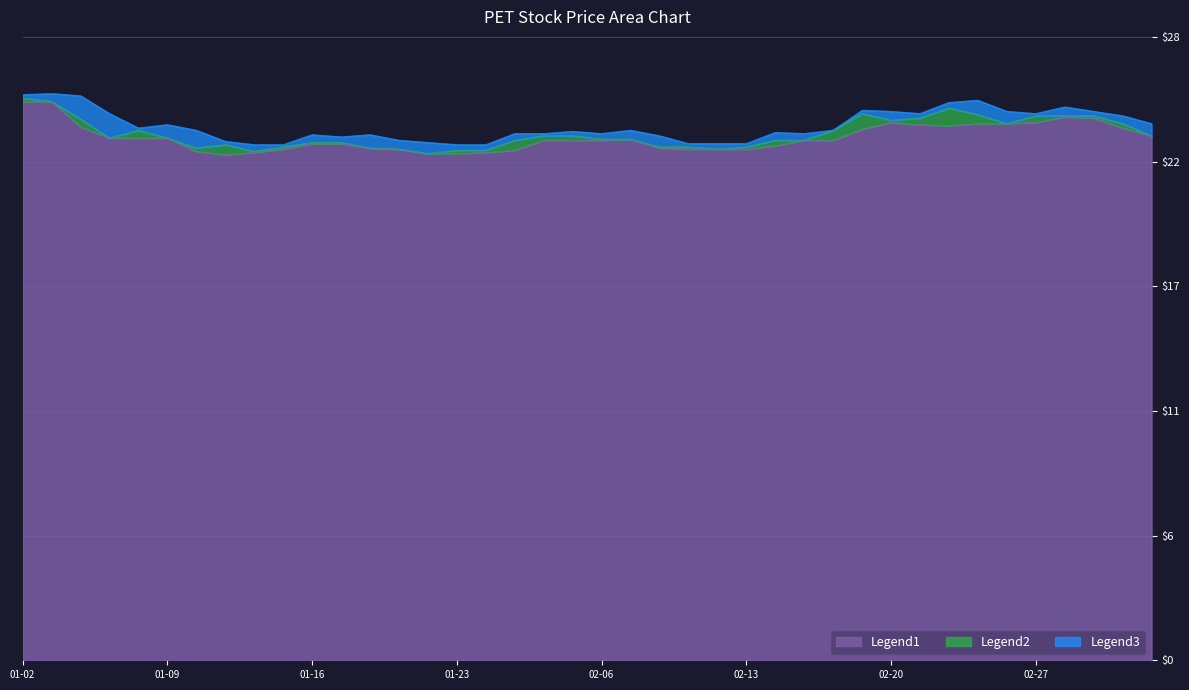

True or false: Legend1 and Legend2 cross at least once.

False